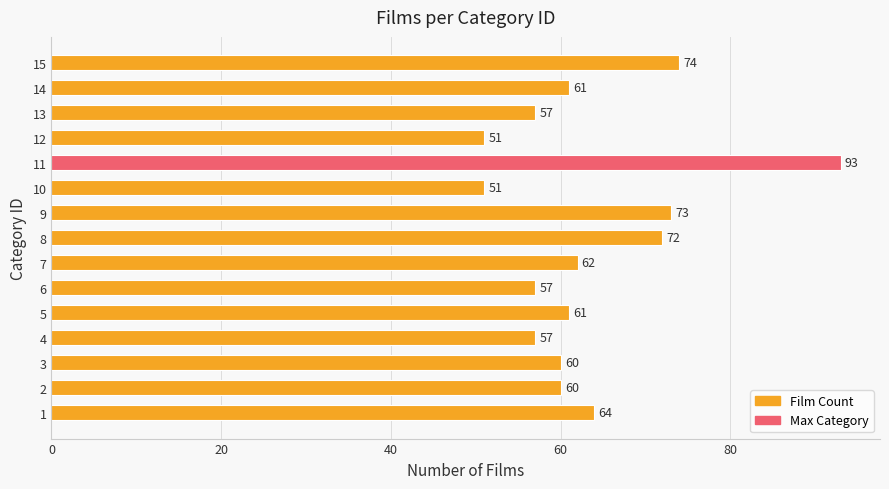

Read the value at 3.

60